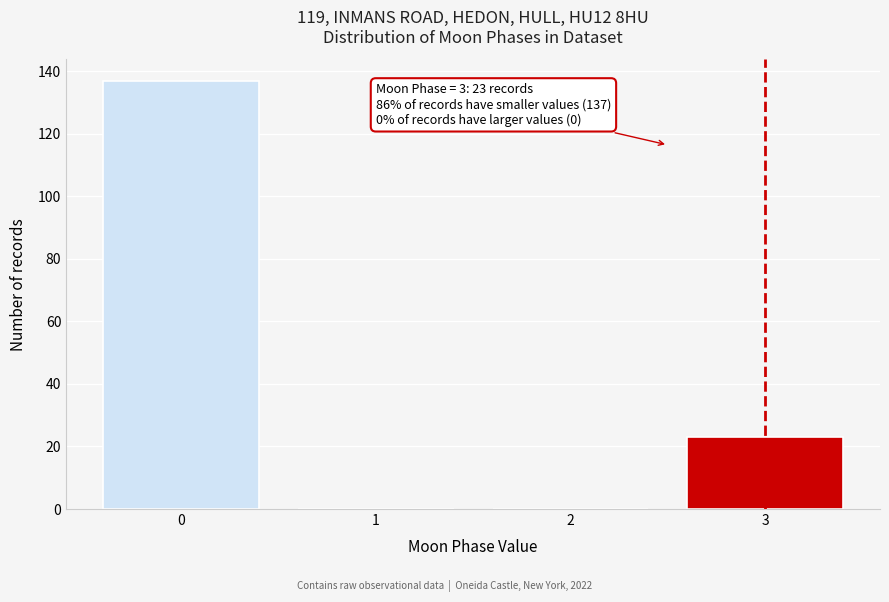

Reading left to right, extract all data points from this chart.

0=137	1=0	2=0	3=23